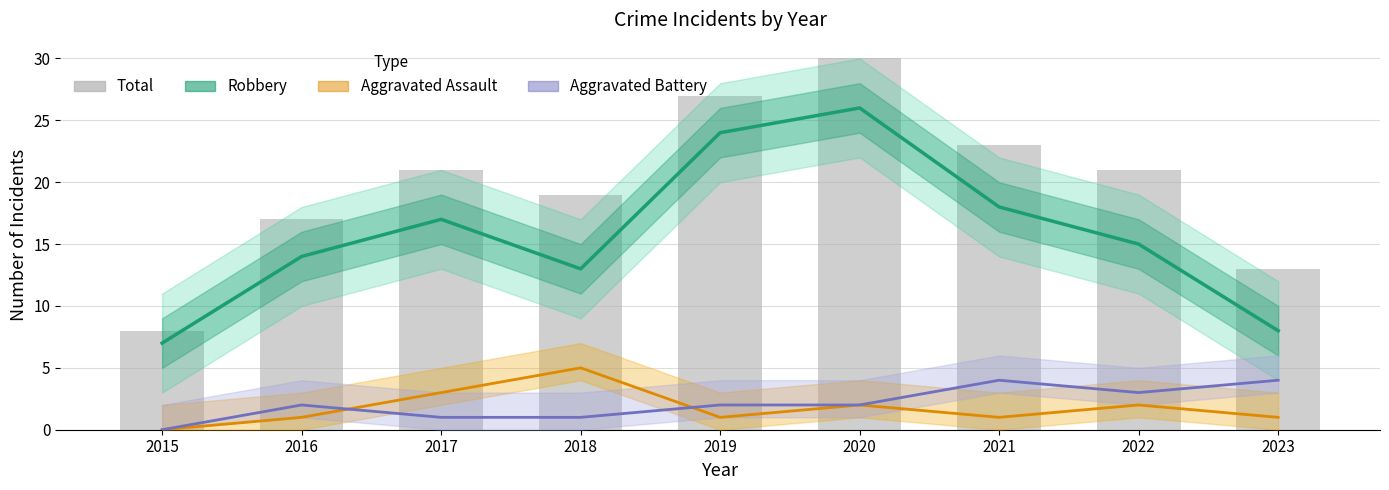

Is it true that Aggravated Assault equals 3 at 2022?

False